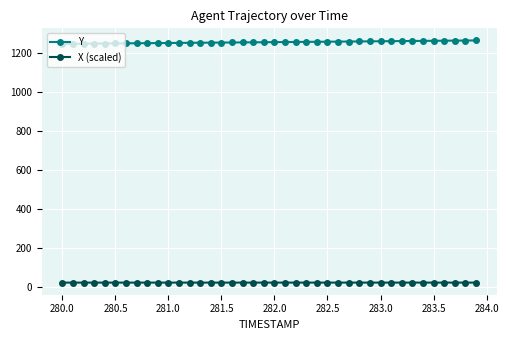

Which series has the largest range (max minus min)?

Y